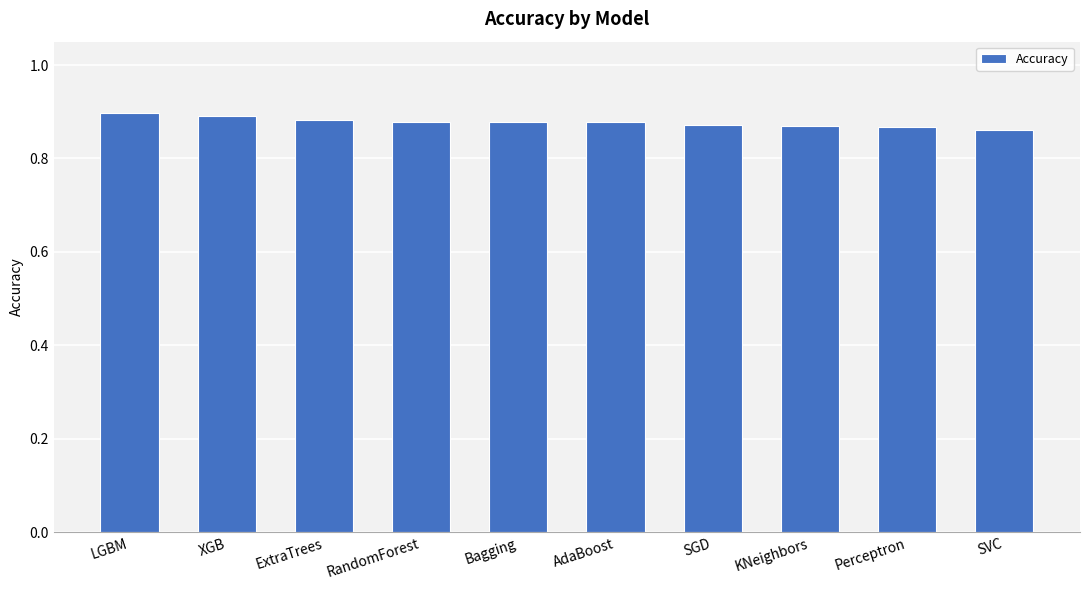

What is the sum of the values at KNeighbors and SGD?

1.7